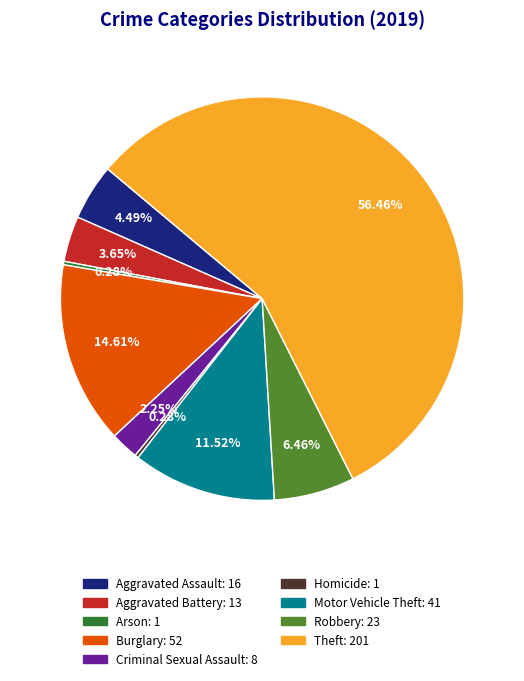

Which category has the biggest portion of the pie?

Theft